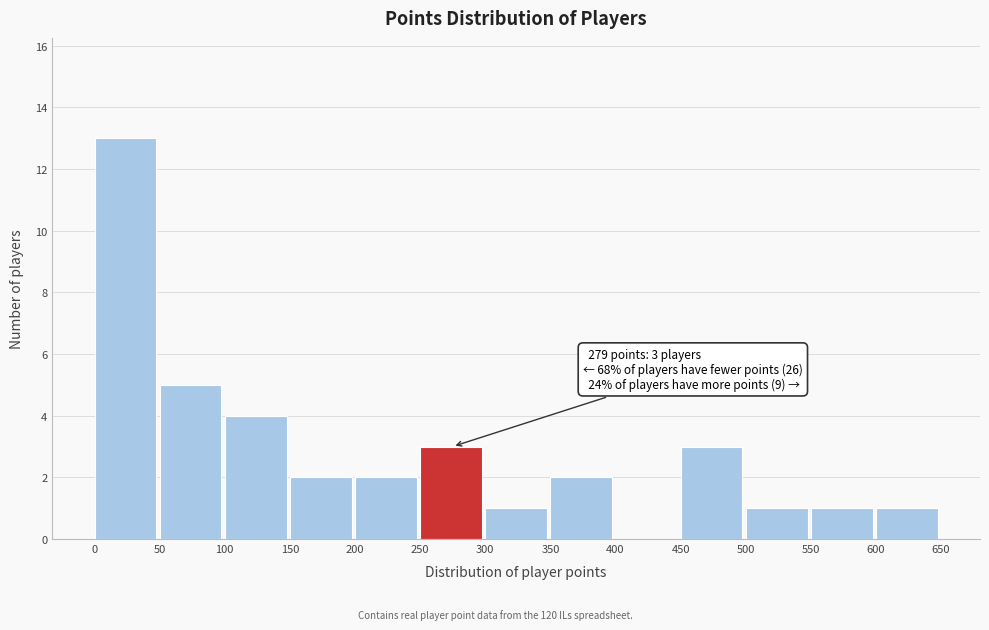

Over which range of the x-axis is the bar tallest?

0 to 50